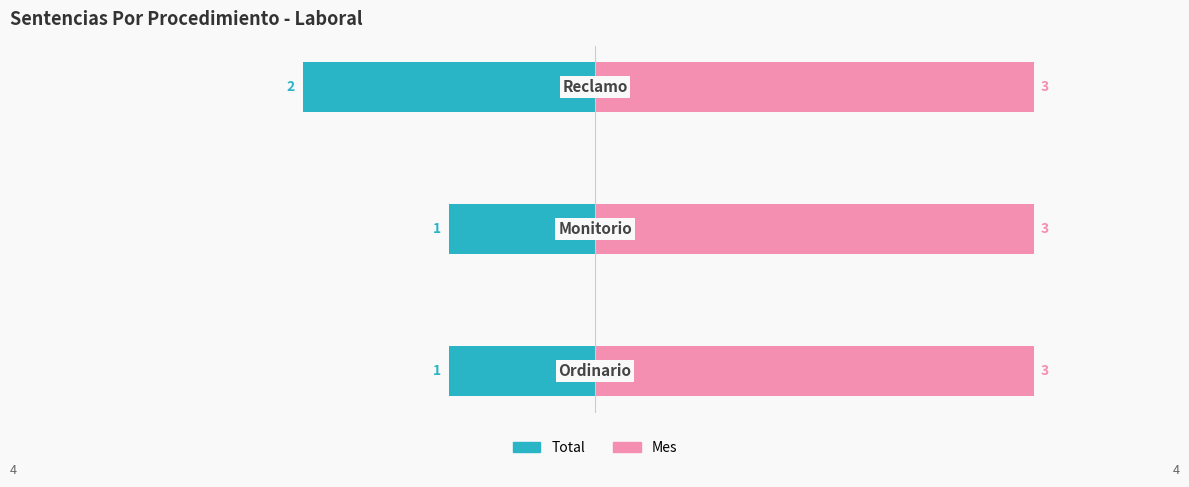

Which series has the widest spread of values?

Total